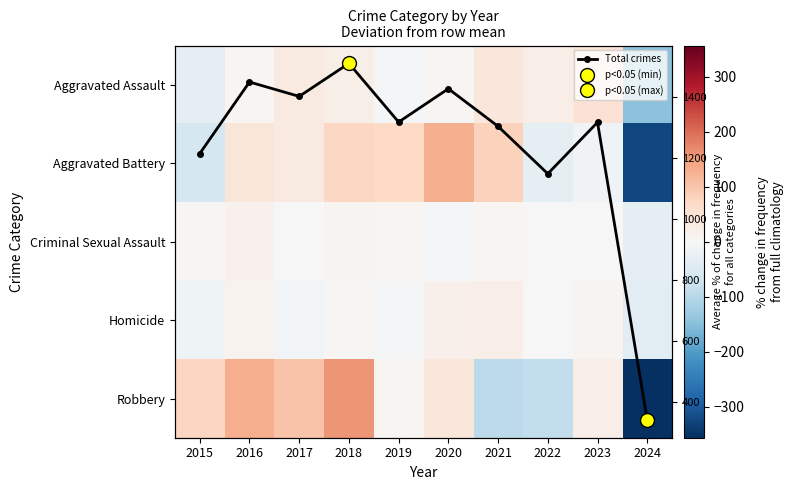

List the series in order of their peak value, highest first.

Total crimes, Robbery, Aggravated Battery, Aggravated Assault, Homicide, Criminal Sexual Assault